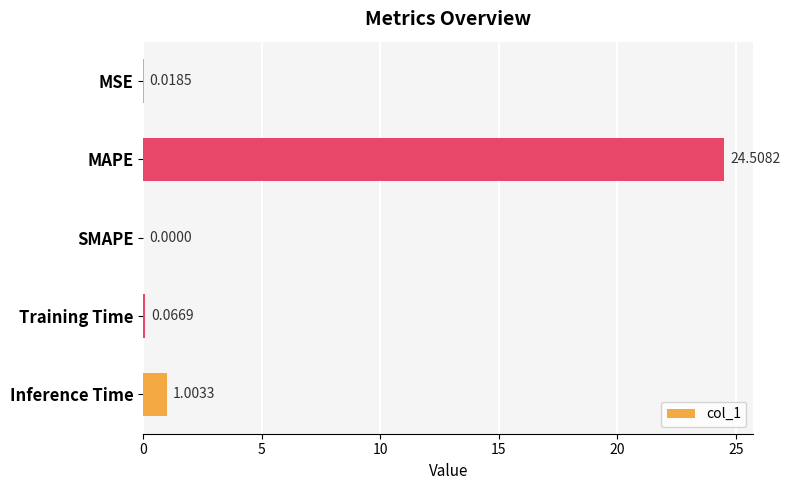

What is the sum of all values?

25.6